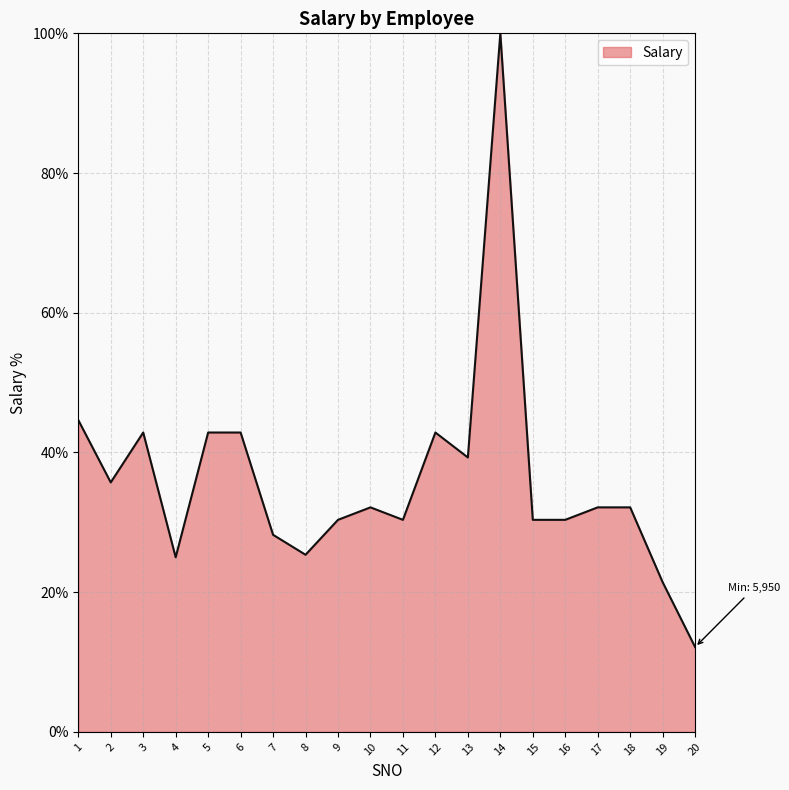

What is the difference between the values at 5 and 15?

12.5